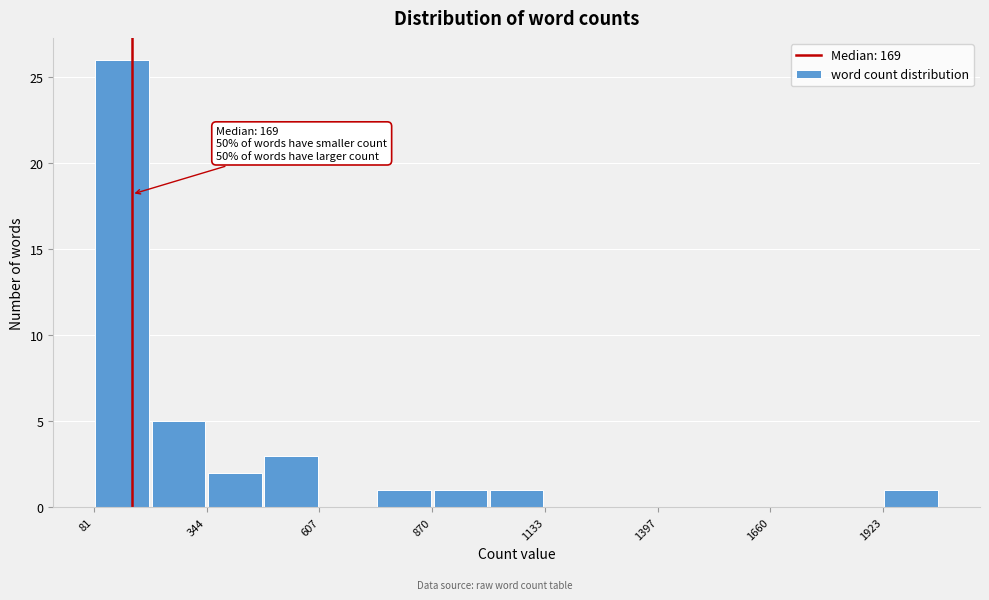

Around what value on the x-axis is the tallest bar? Give the approximate position of its centre, as read against the axis.

150